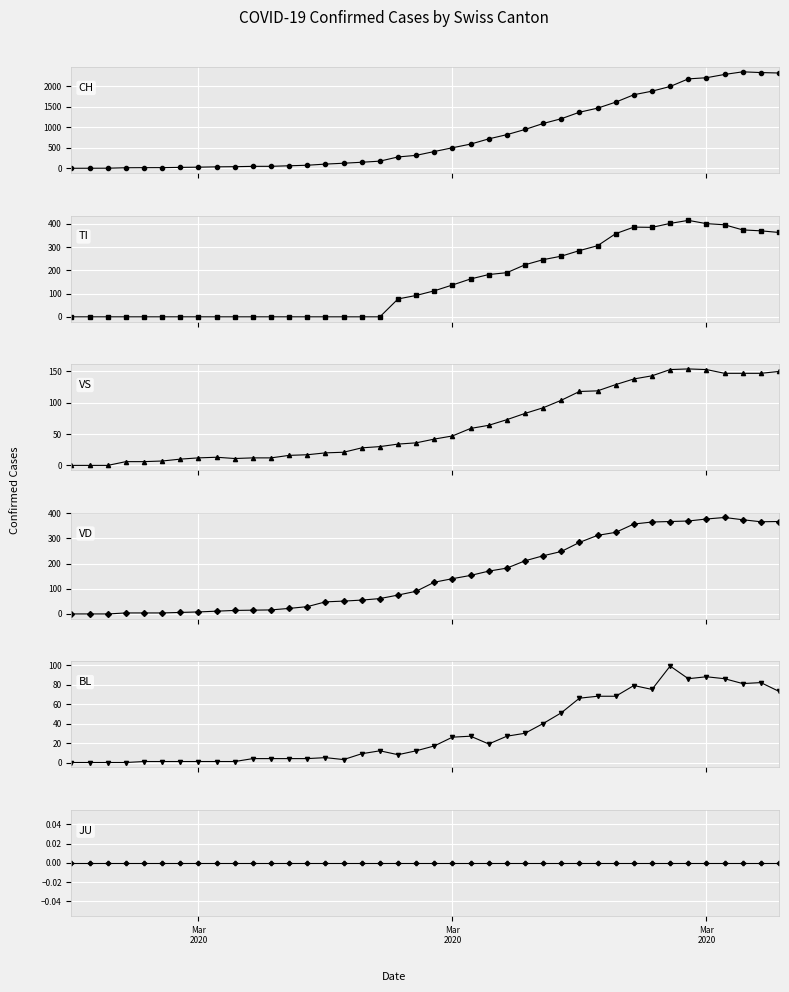

What is the sum of all VS values?

2553